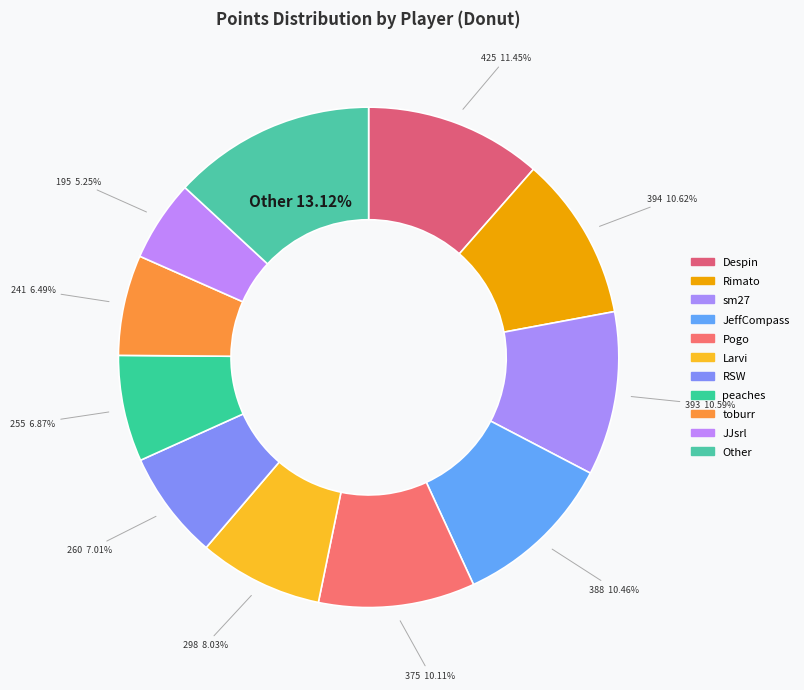

To the nearest percent, what is the average slice percentage?

9%